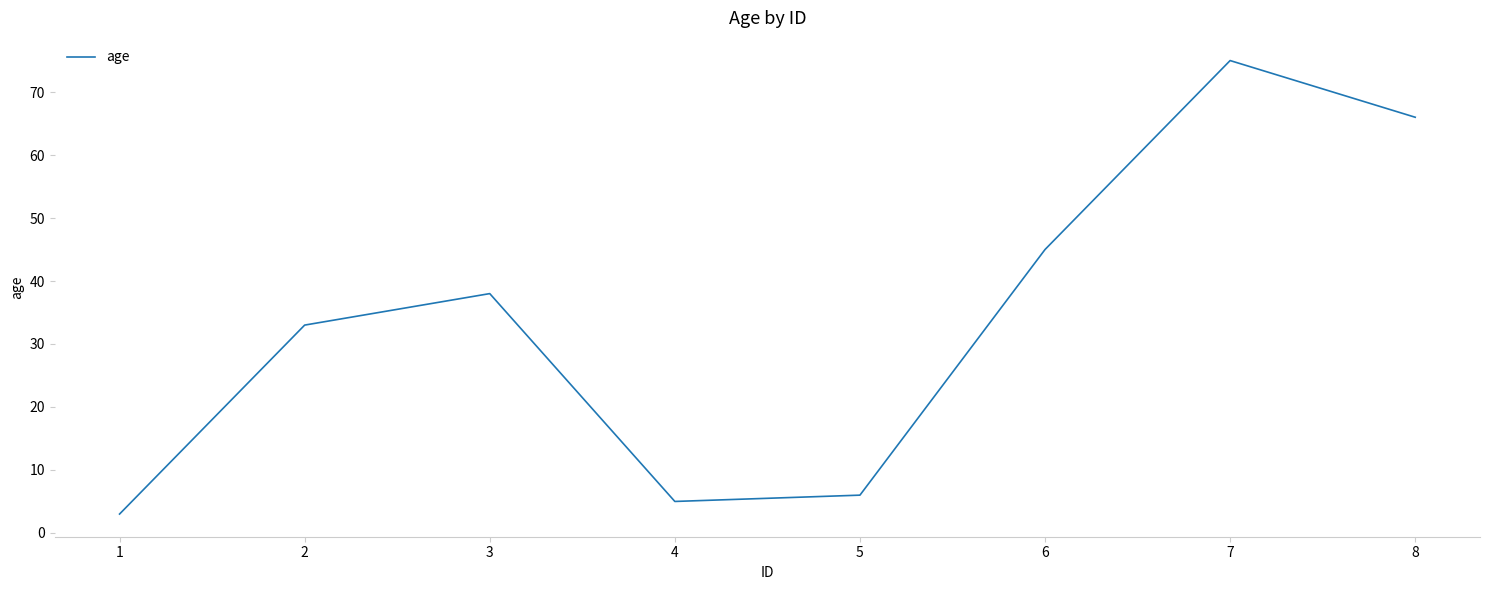

How many categories are shown in the chart?

8